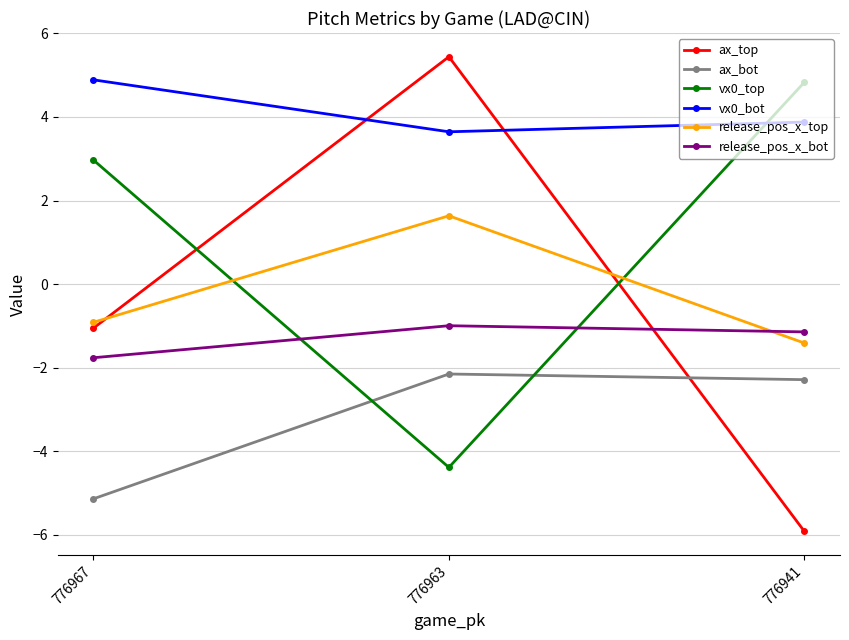

Reading right to left, extract all data points from this chart.

ax_top: 776941=-5.9	776963=5.4	776967=-1.1
ax_bot: 776941=-2.3	776963=-2.2	776967=-5.1
vx0_top: 776941=4.8	776963=-4.4	776967=3.0
vx0_bot: 776941=3.9	776963=3.6	776967=4.9
release_pos_x_top: 776941=-1.4	776963=1.6	776967=-0.9
release_pos_x_bot: 776941=-1.1	776963=-1.0	776967=-1.8